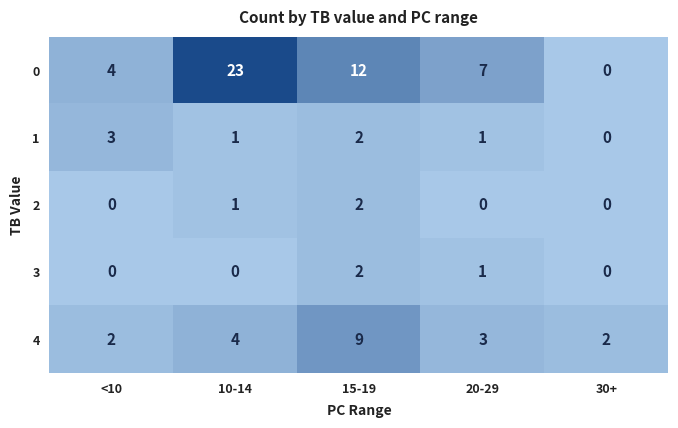

Reading left to right, extract all data points from this chart.

0: 4	23	12	7	0
1: 3	1	2	1	0
2: 0	1	2	0	0
3: 0	0	2	1	0
4: 2	4	9	3	2